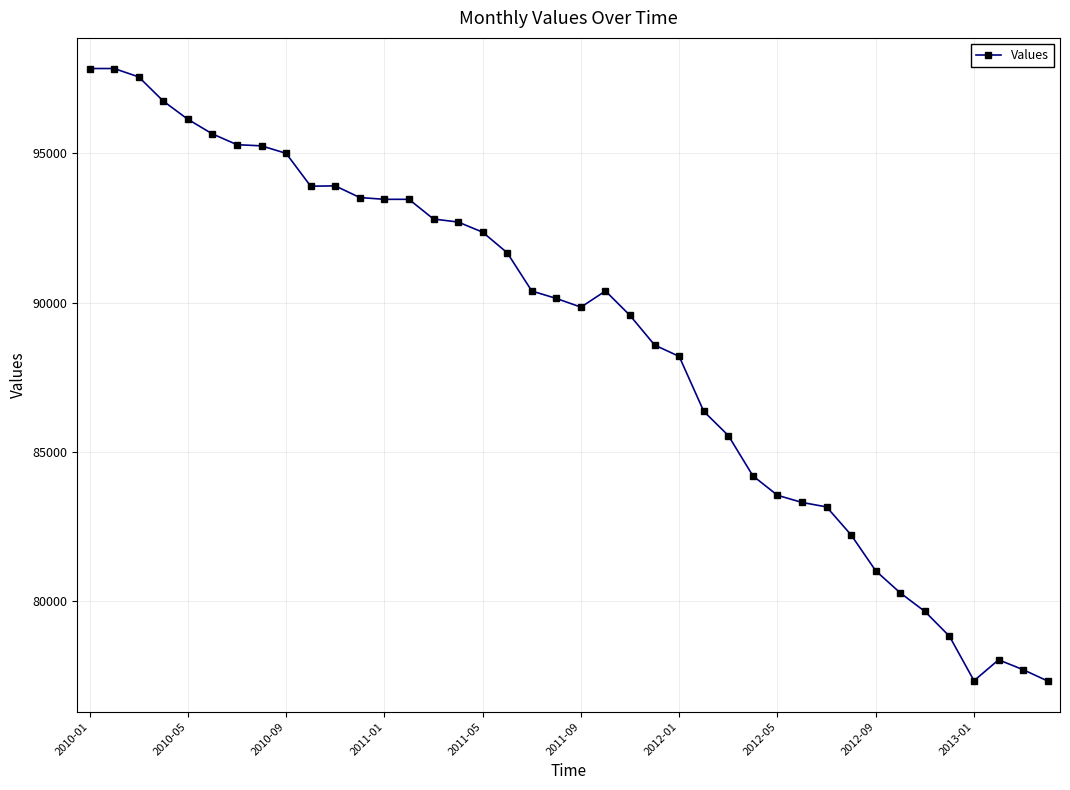

What is the difference between the maximum and minimum values?

20510